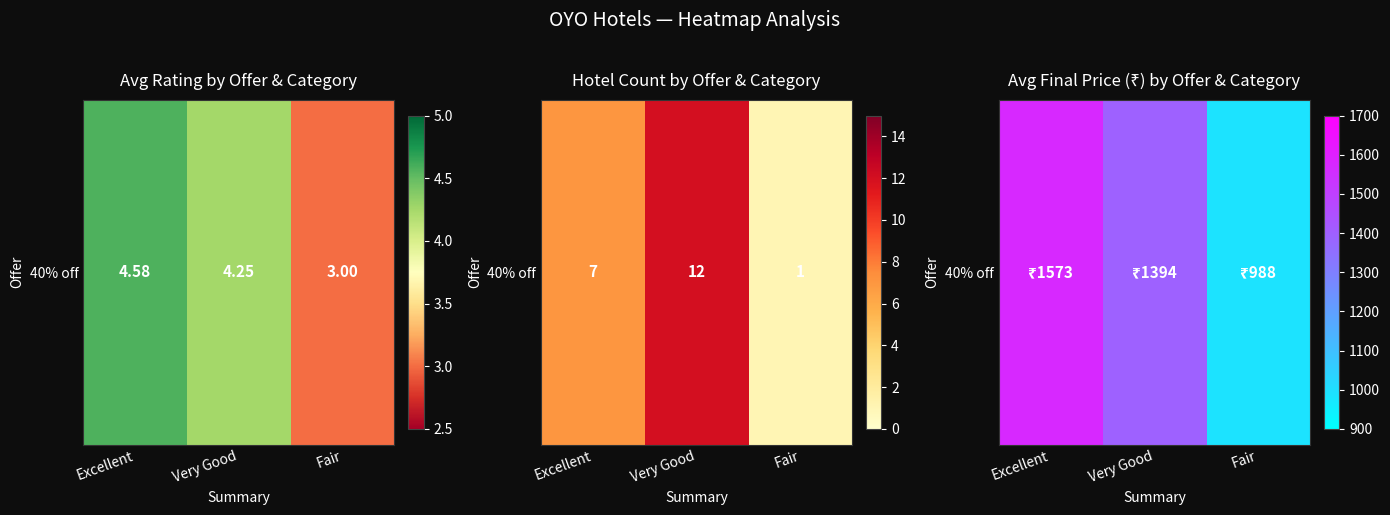

Is it true that the value at Very Good is 2107?

False